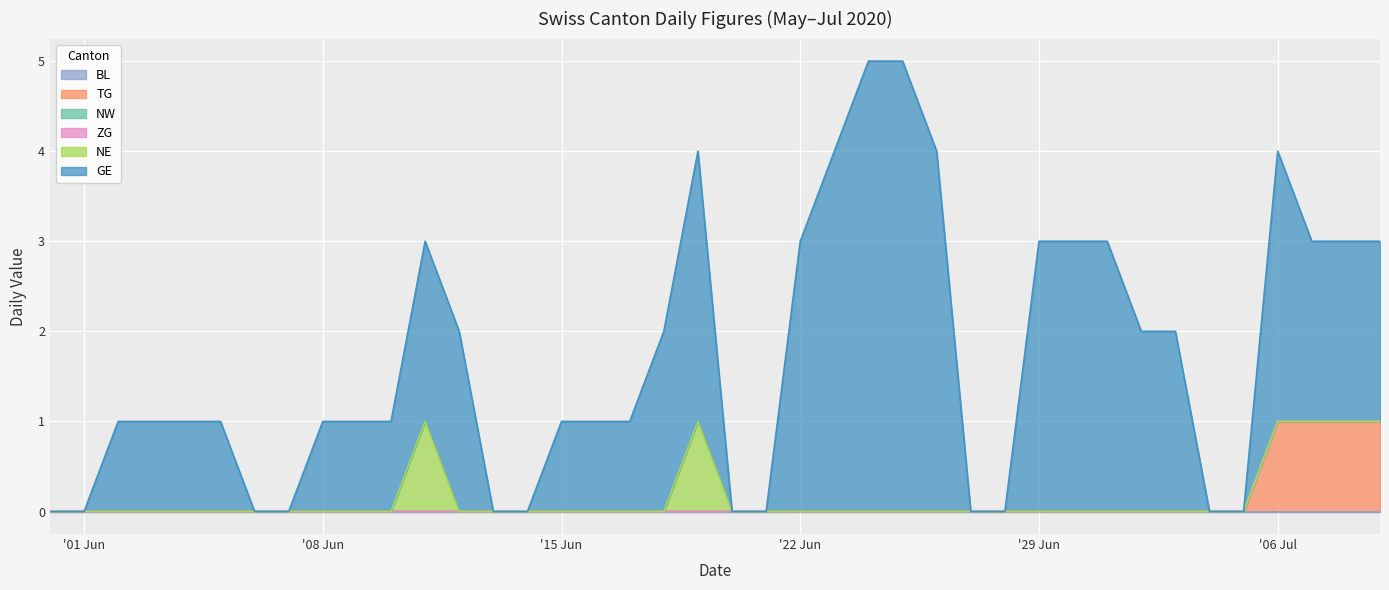

Rank the categories by BL value from lowest to highest.

2020-05-31, 2020-06-01, 2020-06-02, 2020-06-03, 2020-06-04, 2020-06-05, 2020-06-06, 2020-06-07, 2020-06-08, 2020-06-09, 2020-06-10, 2020-06-11, 2020-06-12, 2020-06-13, 2020-06-14, 2020-06-15, 2020-06-16, 2020-06-17, 2020-06-18, 2020-06-19, 2020-06-20, 2020-06-21, 2020-06-22, 2020-06-23, 2020-06-24, 2020-06-25, 2020-06-26, 2020-06-27, 2020-06-28, 2020-06-29, 2020-06-30, 2020-07-01, 2020-07-02, 2020-07-03, 2020-07-04, 2020-07-05, 2020-07-06, 2020-07-07, 2020-07-08, 2020-07-09